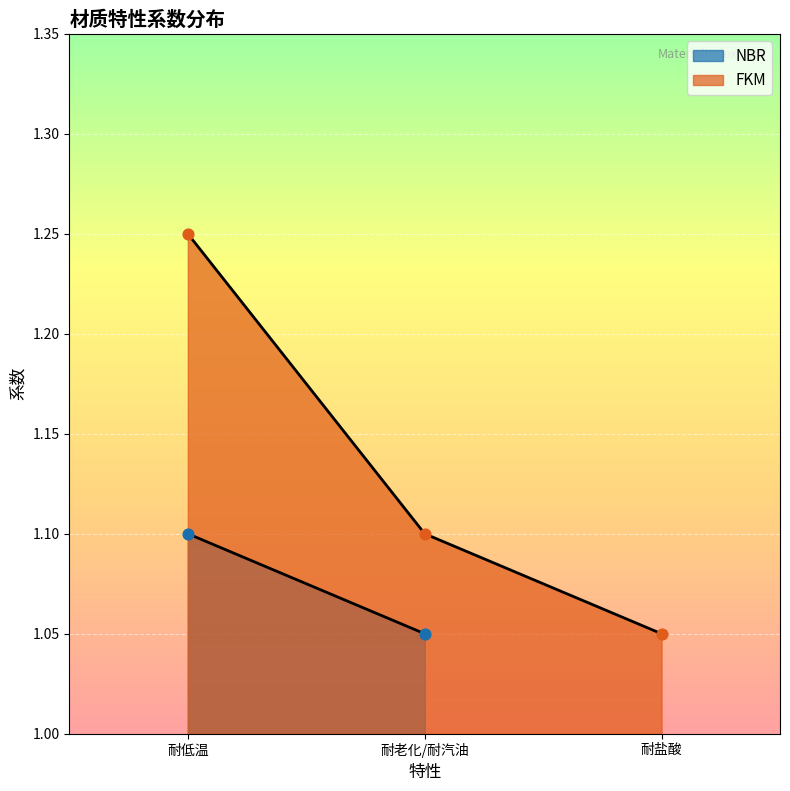

Which has a higher value, 耐盐酸 or 耐低温?

耐低温